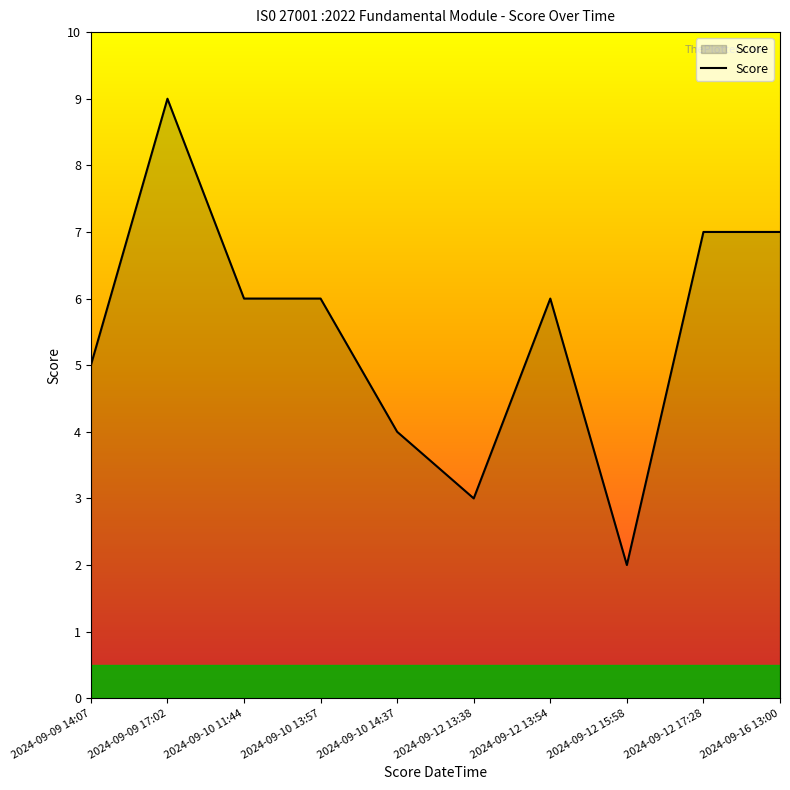

What position from the left is 2024-09-10 14:37?

5